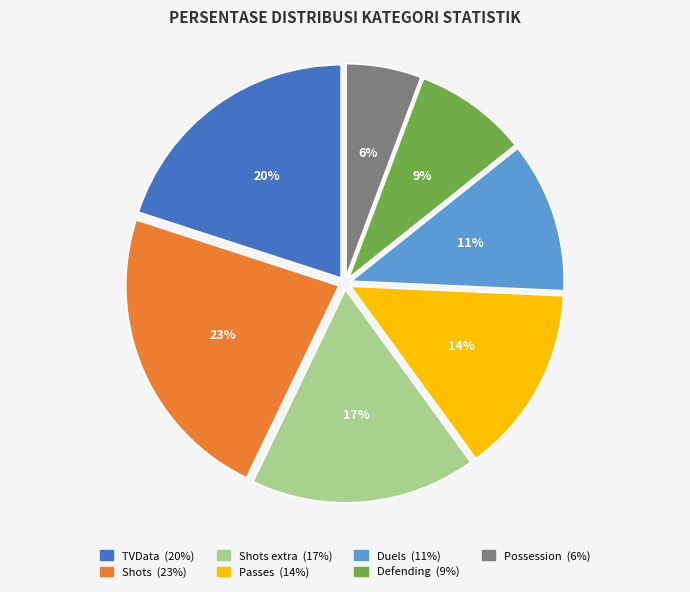

Is there a majority slice in this chart?

No